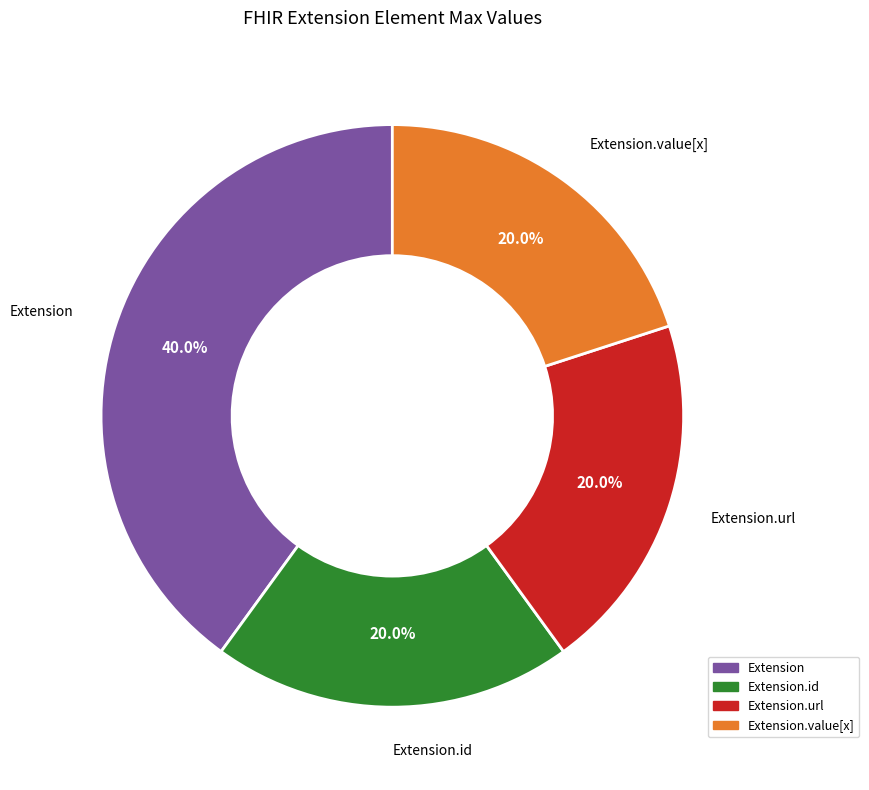

How many segments does this pie chart have?

4